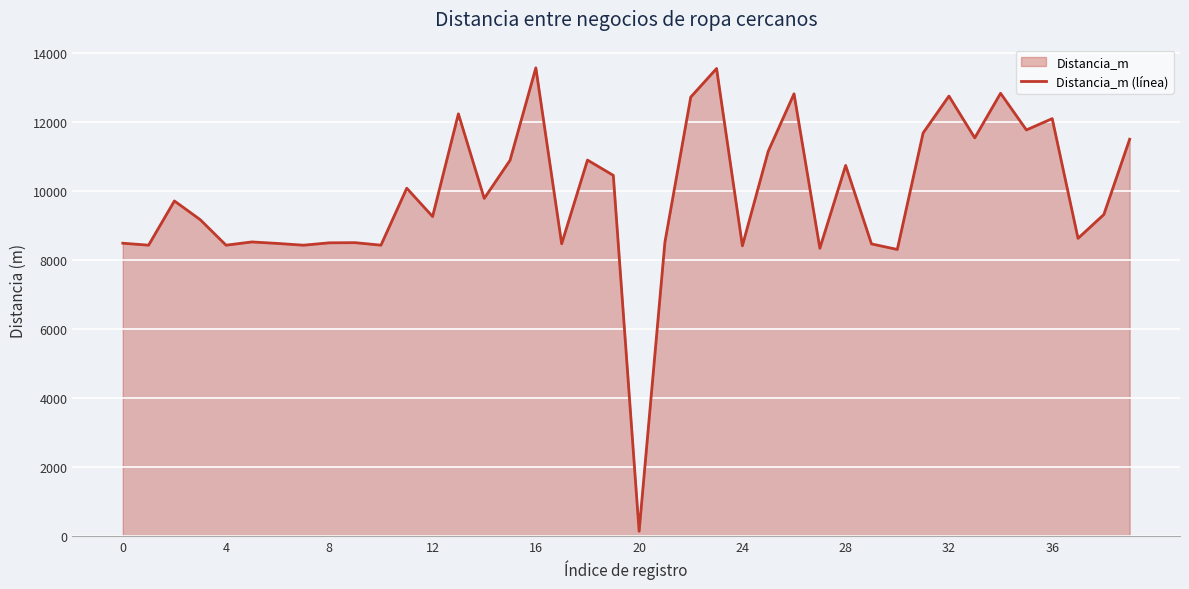

Which category has the highest value across all series?

16